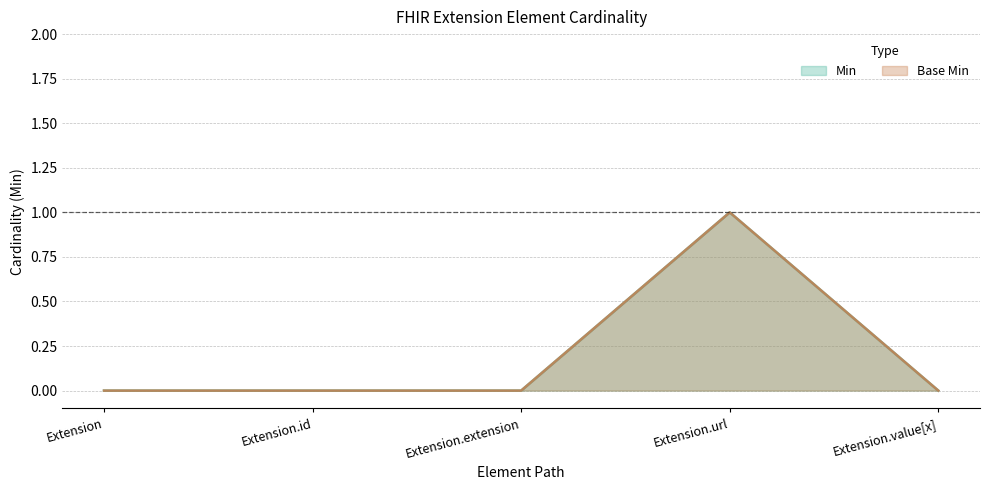

At which category is the sum across all series the highest?

Extension.url